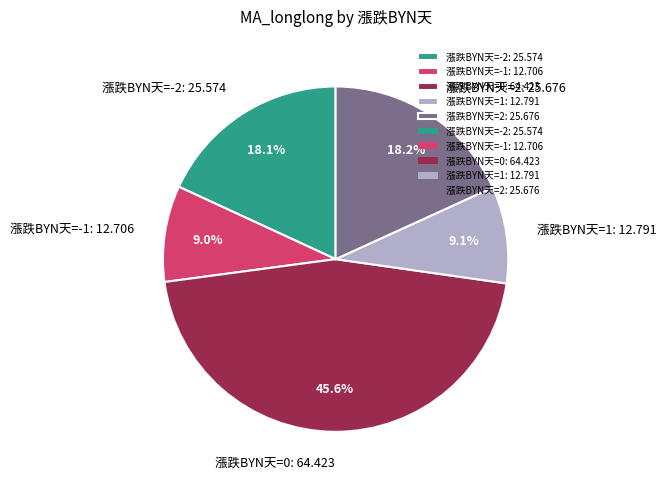

What is the total percentage of 漲跌BYN天=1: 12.791 and 漲跌BYN天=0: 64.423?

54.7%